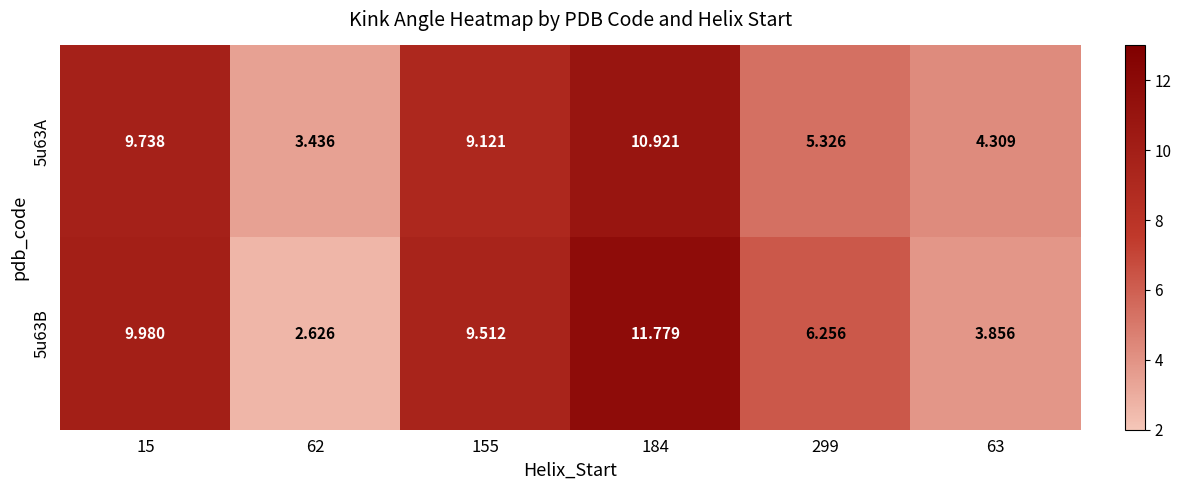

Rank the series at 184 from lowest to highest value.

5u63A, 5u63B